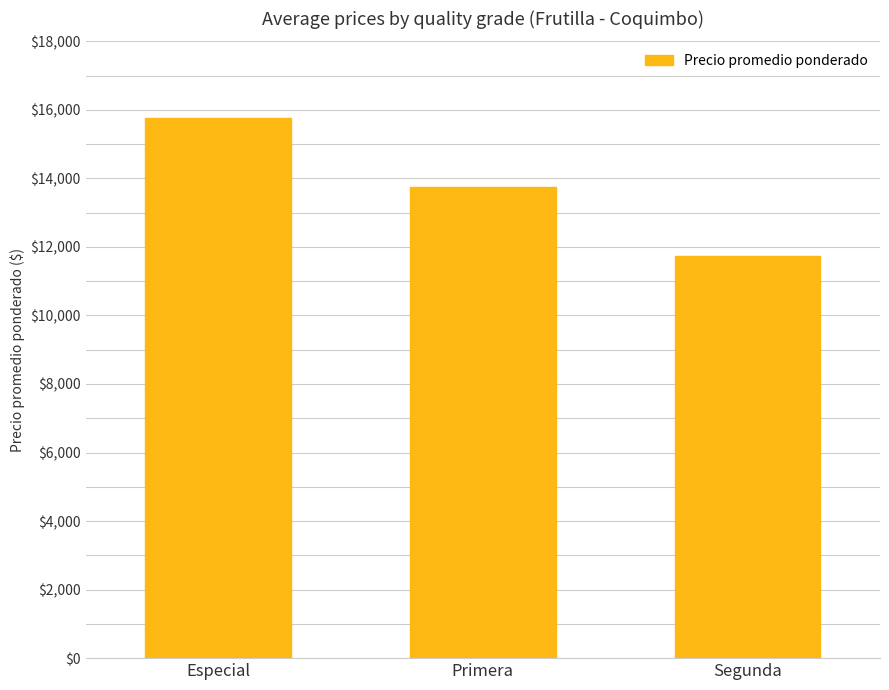

What is the change in value from Primera to Segunda?

-2000